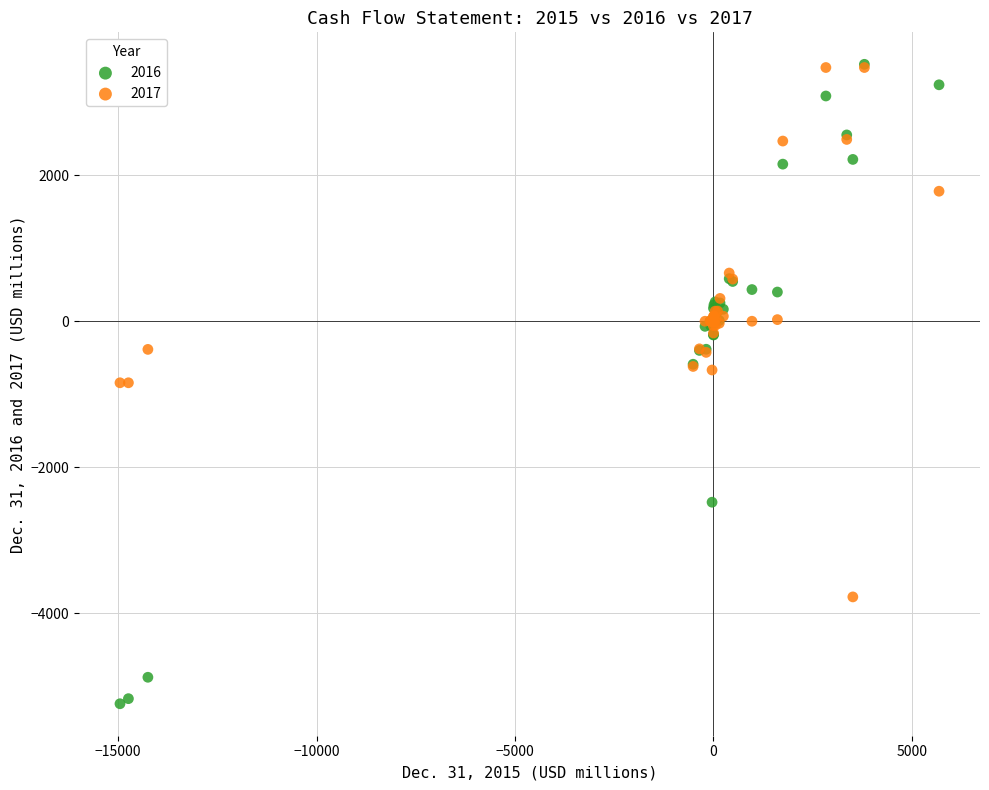

Which series contains the lowest Y value?

2016